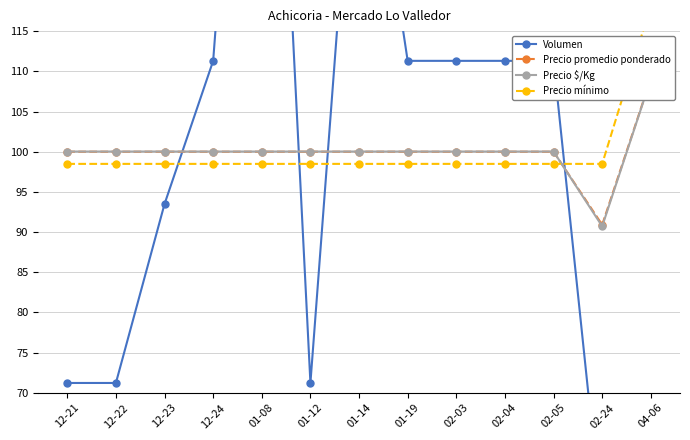

What is the difference between the maximum and second lowest values in the Precio $/Kg series?

9.0